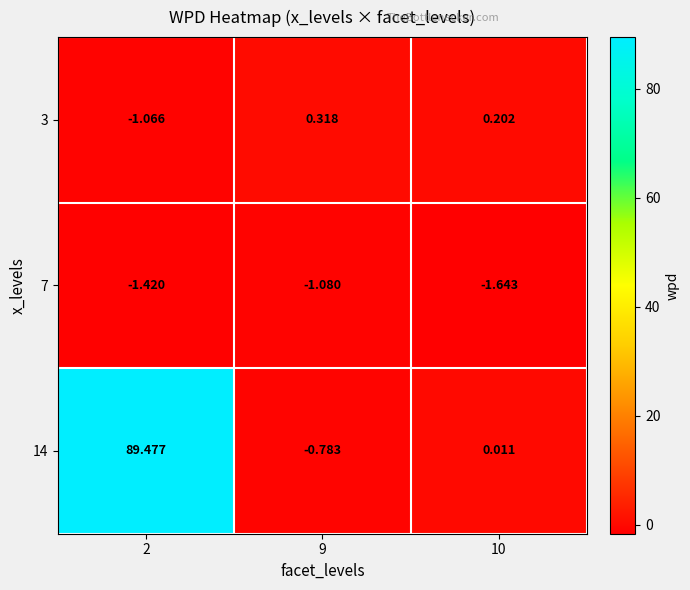

Is the value of 3 at 10 greater than the value of 7 at 9?

Yes